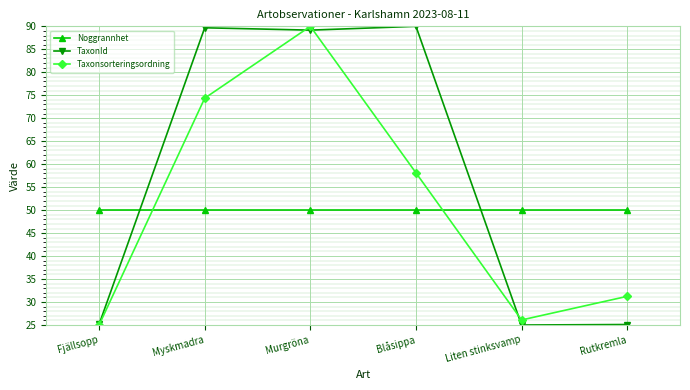

At Liten stinksvamp, list the series in order from smallest to largest.

TaxonId, Taxonsorteringsordning, Noggrannhet